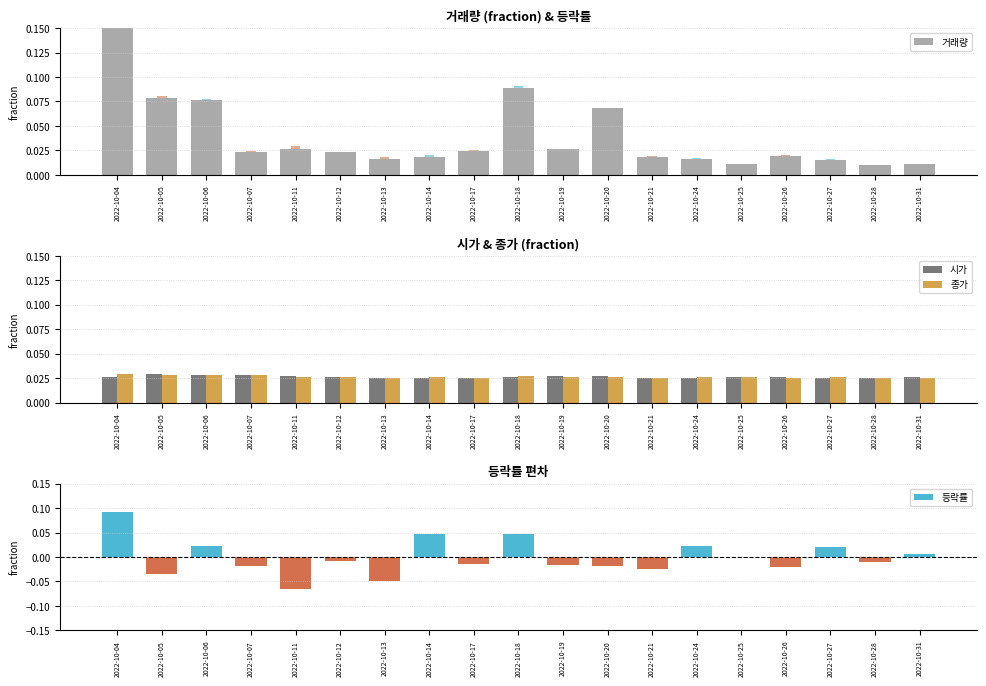

At how many categories does at least one series exceed 0?

19